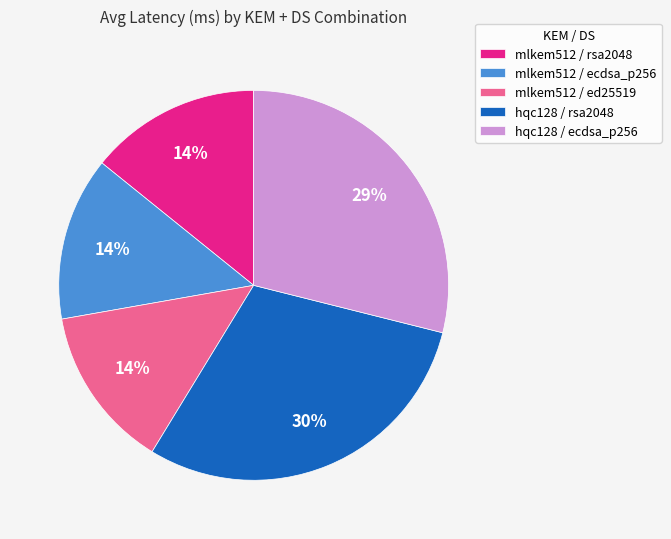

How many segments does this pie chart have?

5